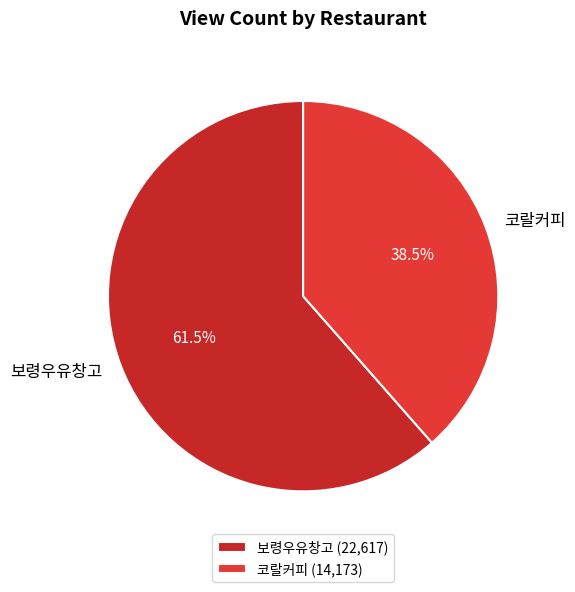

To the nearest percent, what is the difference between the largest and smallest slice percentages?

23%